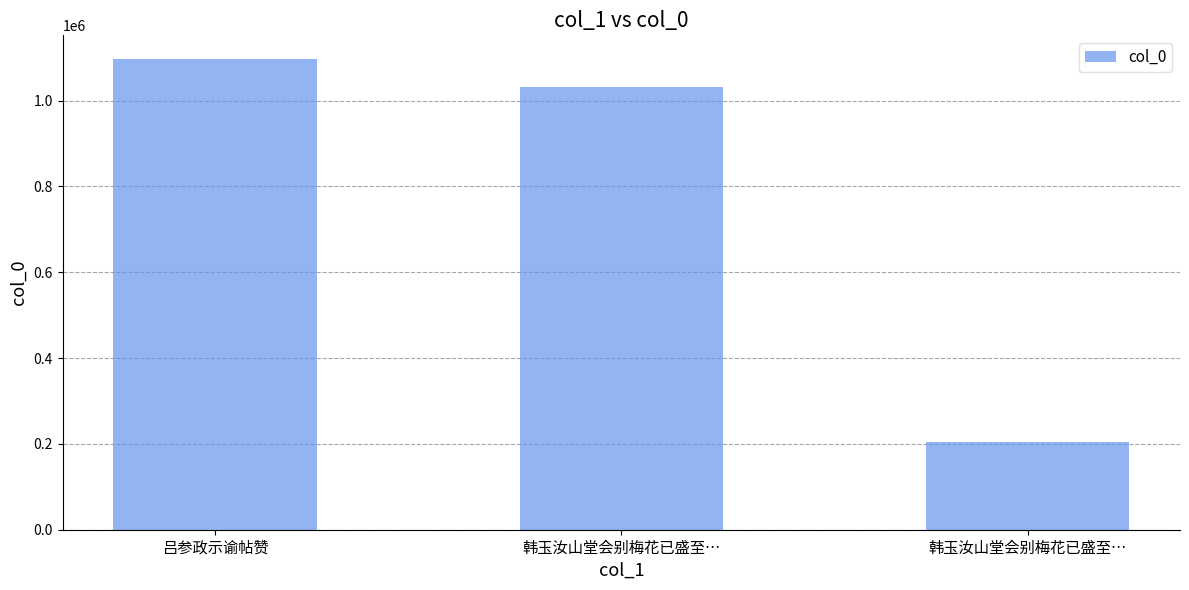

How many bars are there in total?

3